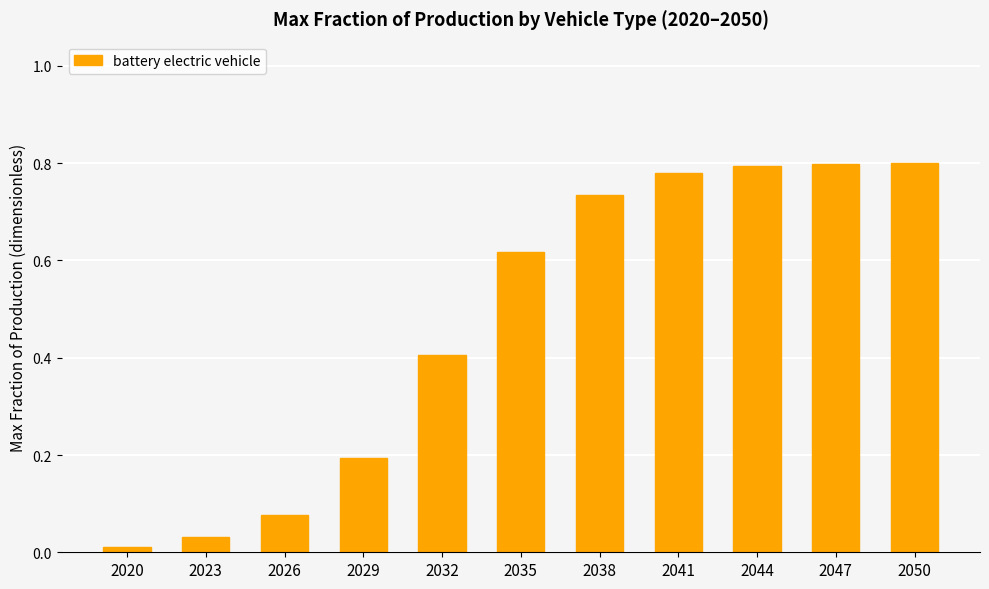

What is the change in value from 2029 to 2050?

+0.6